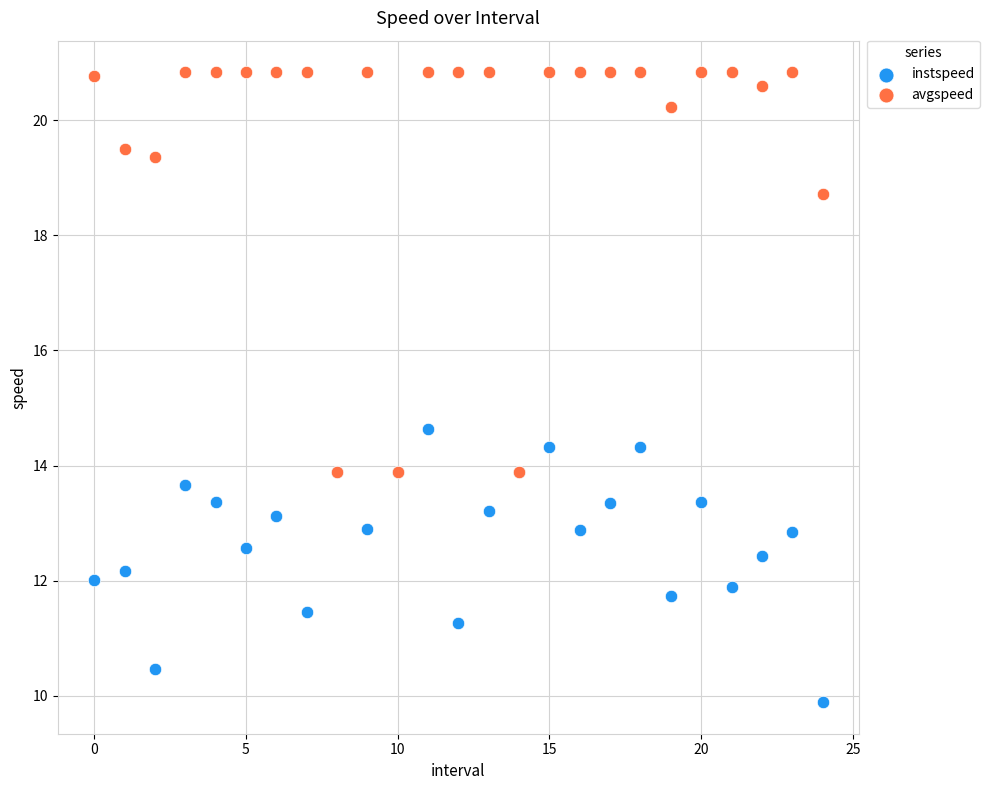

In the avgspeed series, what Y value is closest to 17?

18.7